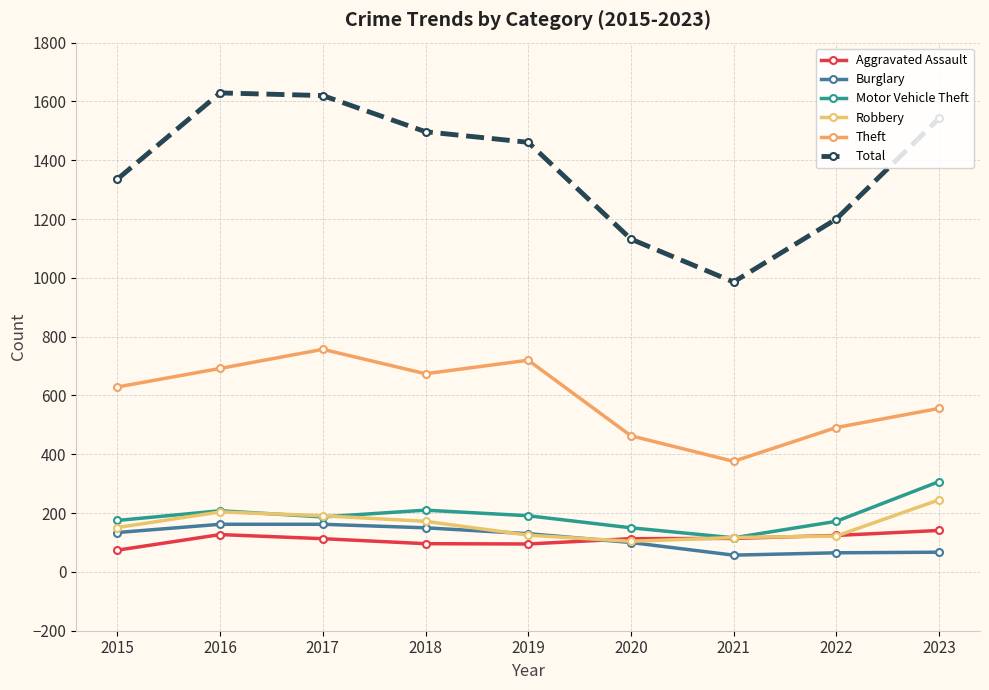

The Theft series shows 376 at 2021. True or false?

True